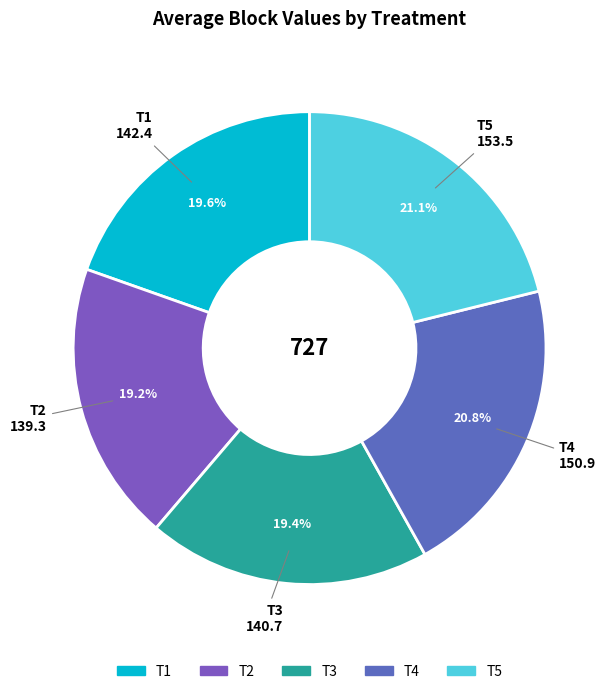

Is T1 the majority of the pie?

No